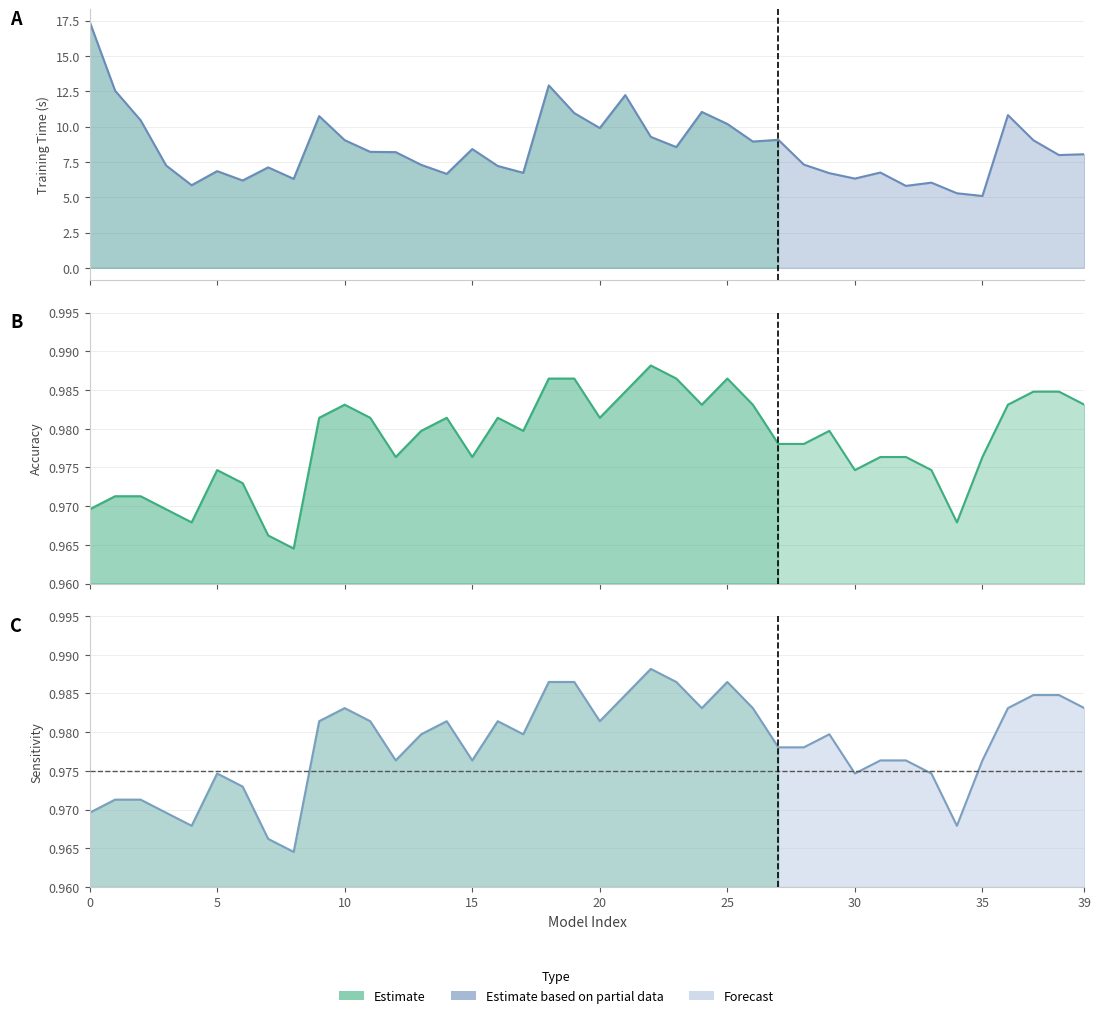

Where is the first local minimum for accuracy?

4